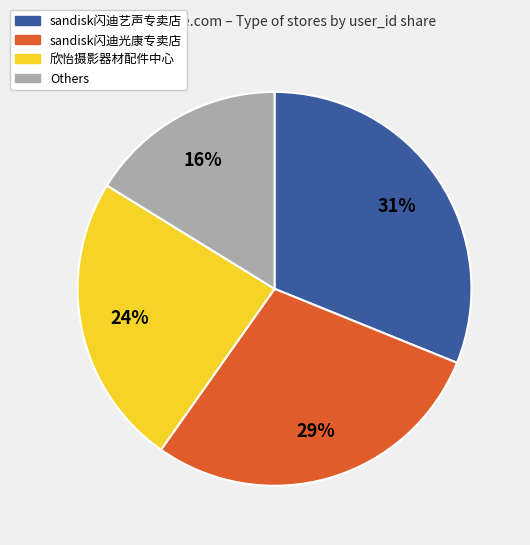

To the nearest percent, what is the average slice percentage?

25%